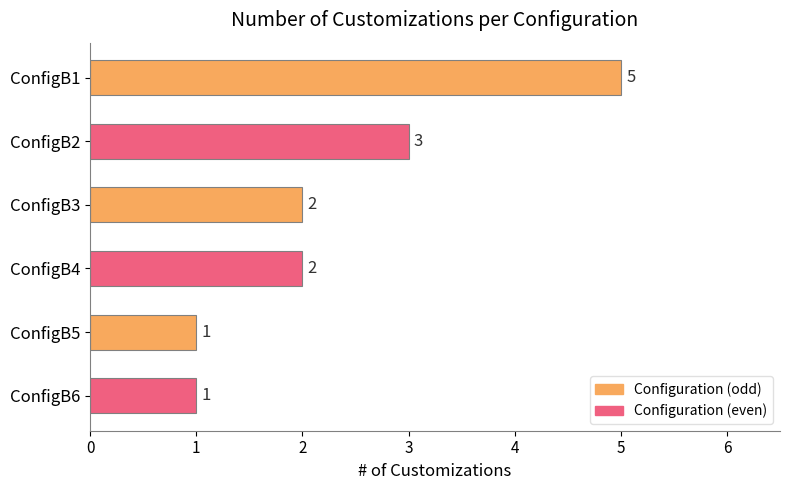

Are the bars grouped side by side (vs. stacked)?

No